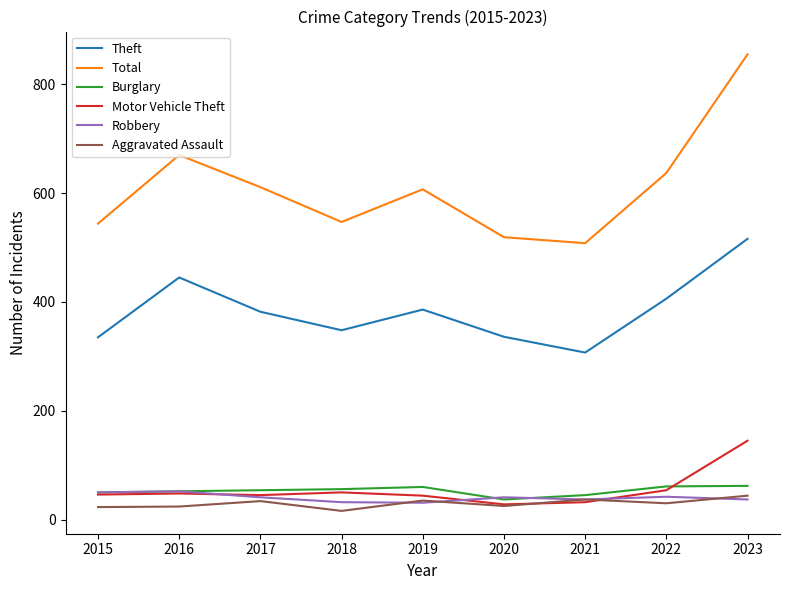

What is the difference between the maximum and minimum values in the Motor Vehicle Theft series?

117